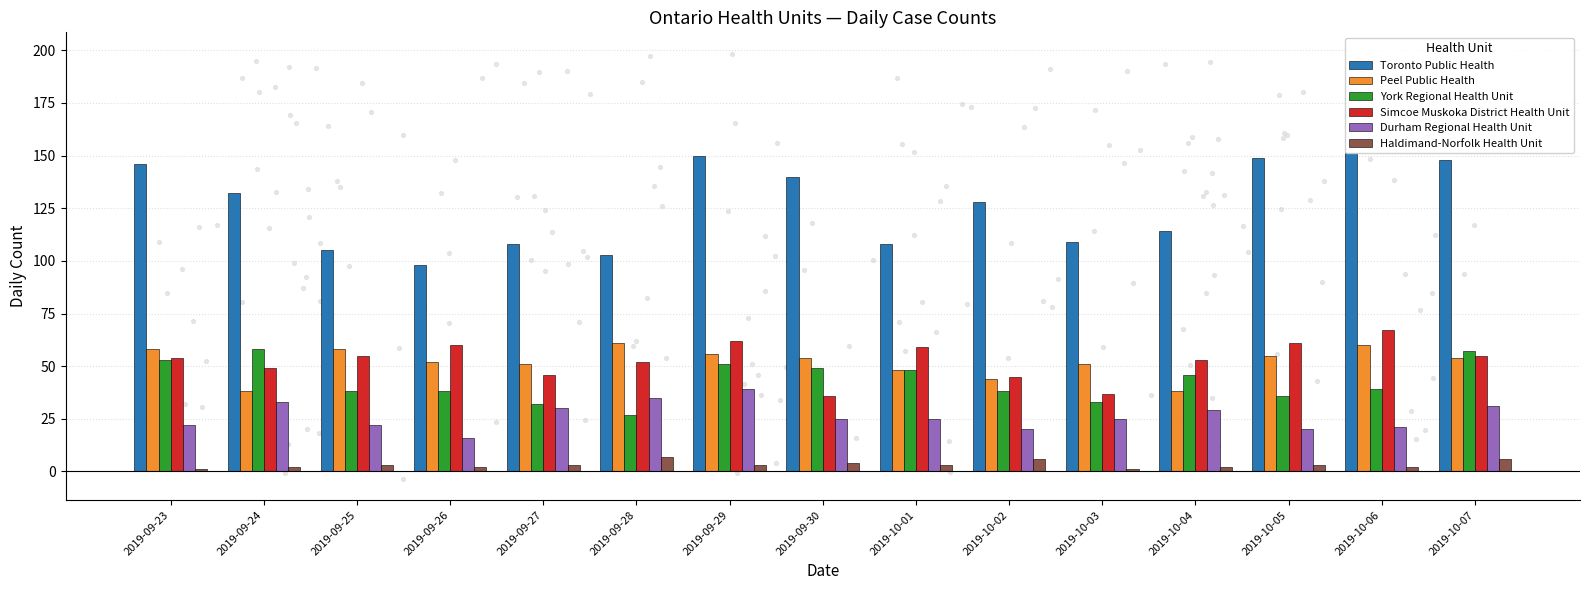

What are all the series names shown in the legend?

Toronto Public Health, Peel Public Health, York Regional Health Unit, Simcoe Muskoka District Health Unit, Durham Regional Health Unit, Haldimand-Norfolk Health Unit